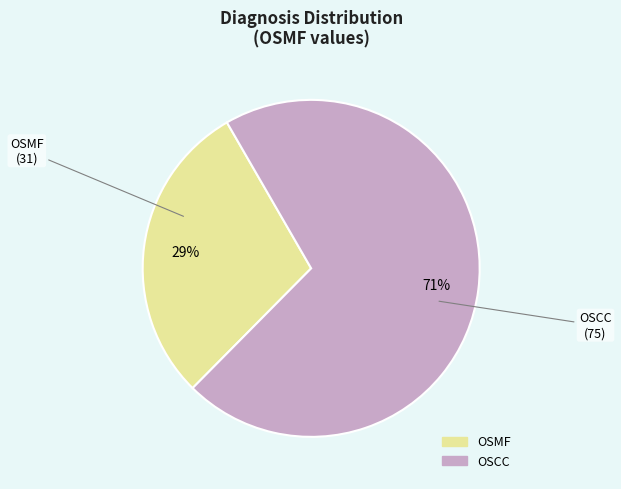

To the nearest percent, what portion does OSMF represent?

29%